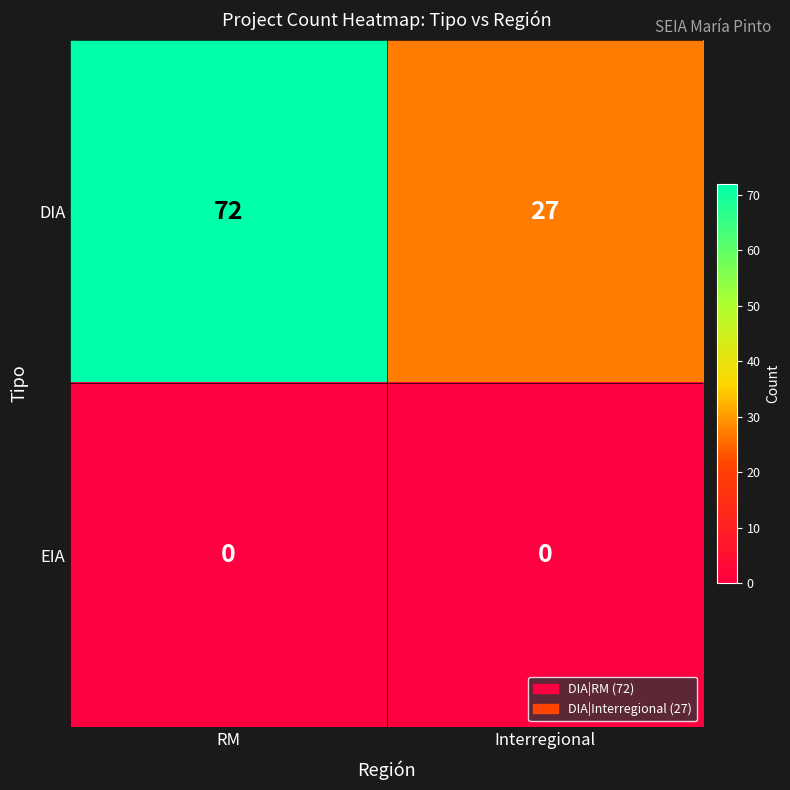

Reading left to right, transcribe all the data shown in this chart.

DIA: 72	27
EIA: 0	0